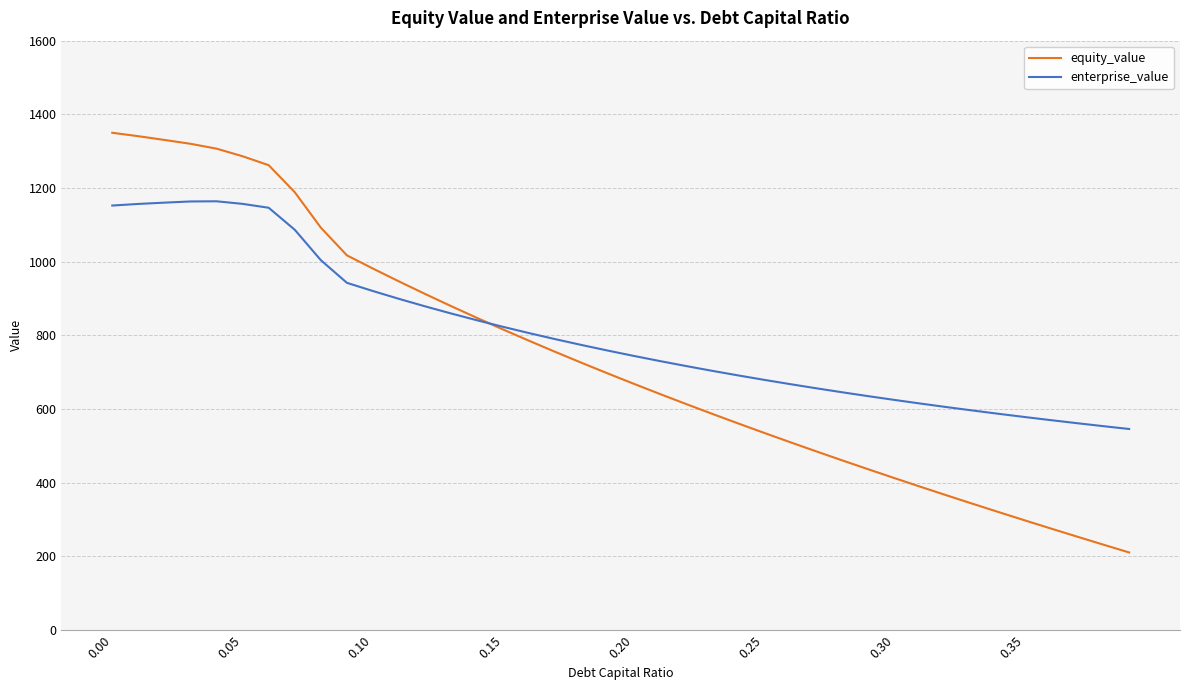

What is the sum of all enterprise_value values?

32194.9